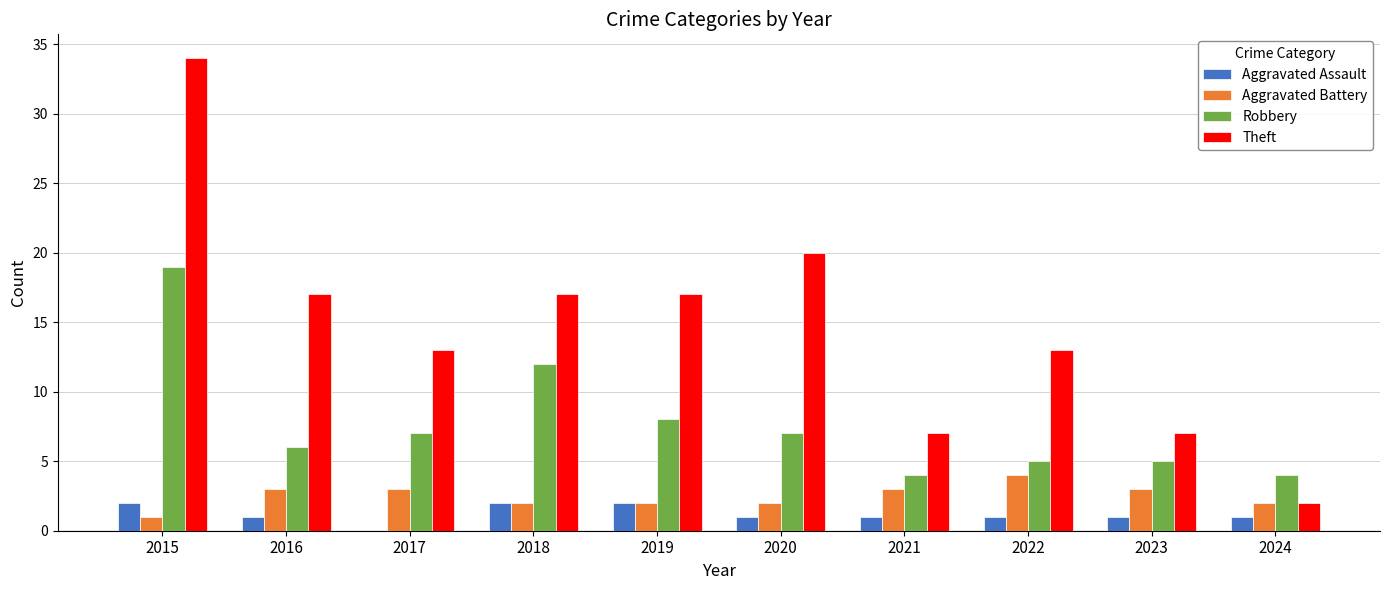

Reading right to left, transcribe all the data shown in this chart.

Aggravated Assault: 1	1	1	1	1	2	2	0	1	2
Aggravated Battery: 2	3	4	3	2	2	2	3	3	1
Robbery: 4	5	5	4	7	8	12	7	6	19
Theft: 2	7	13	7	20	17	17	13	17	34